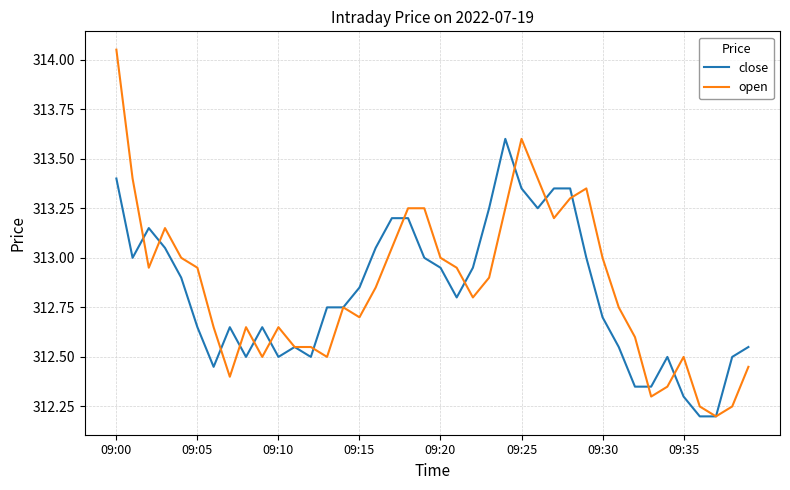

True or false: close has more than 0 interior local peaks.

True